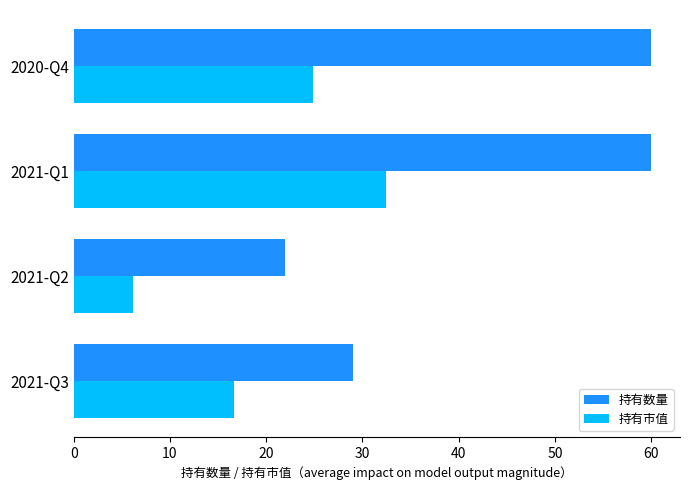

What is the difference between the maximum and minimum values in the 持有数量 series?

38.0